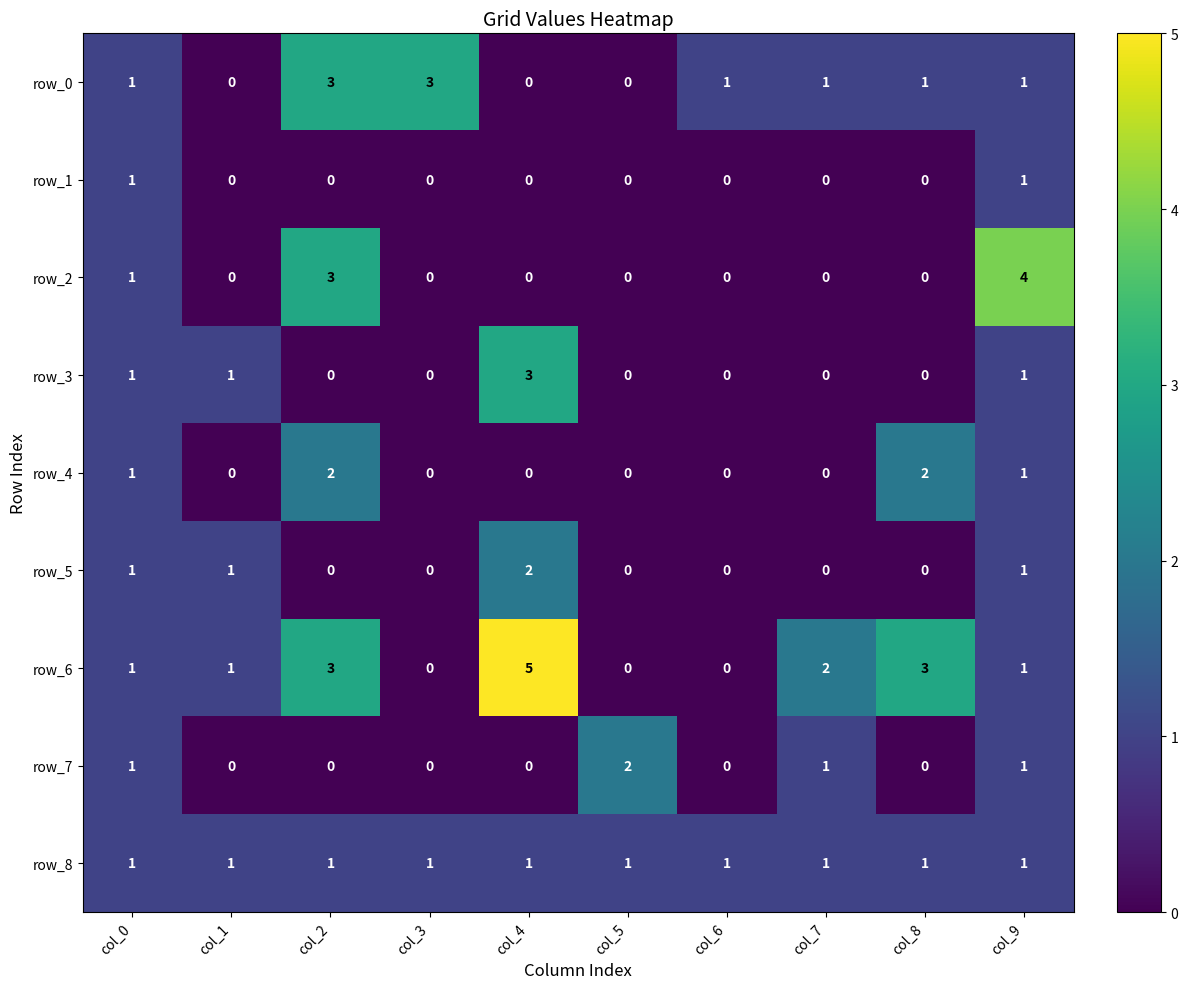

What is the greatest value displayed?

5